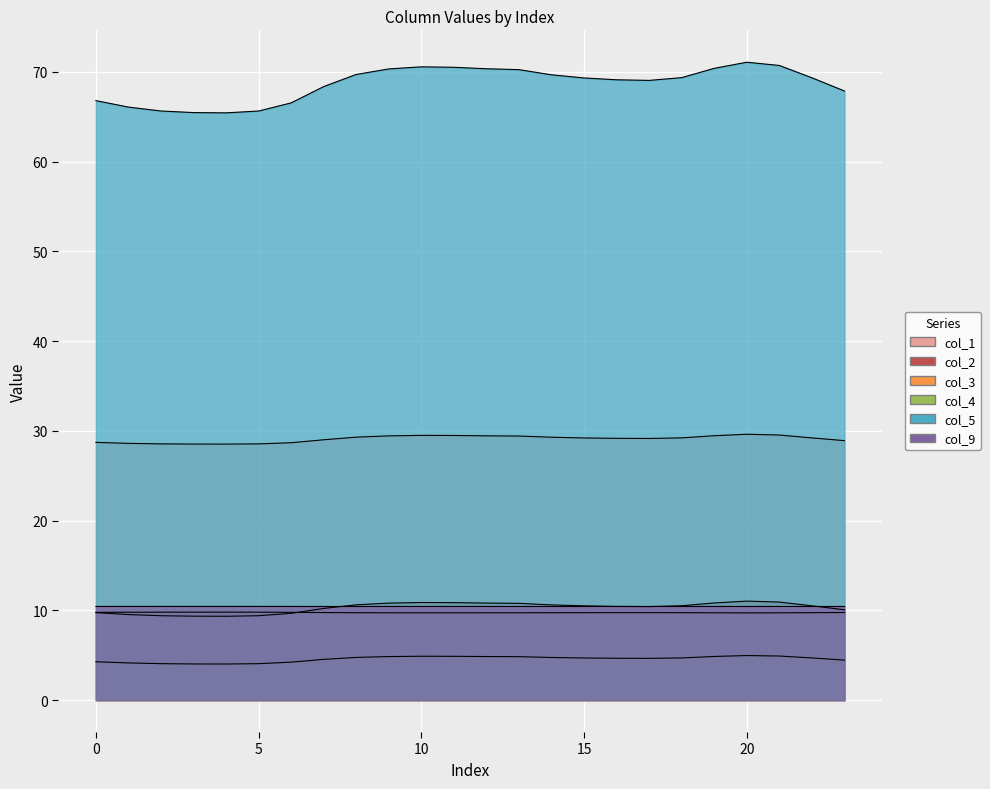

True or false: col_2 has a value of 10.5 at 18.

True